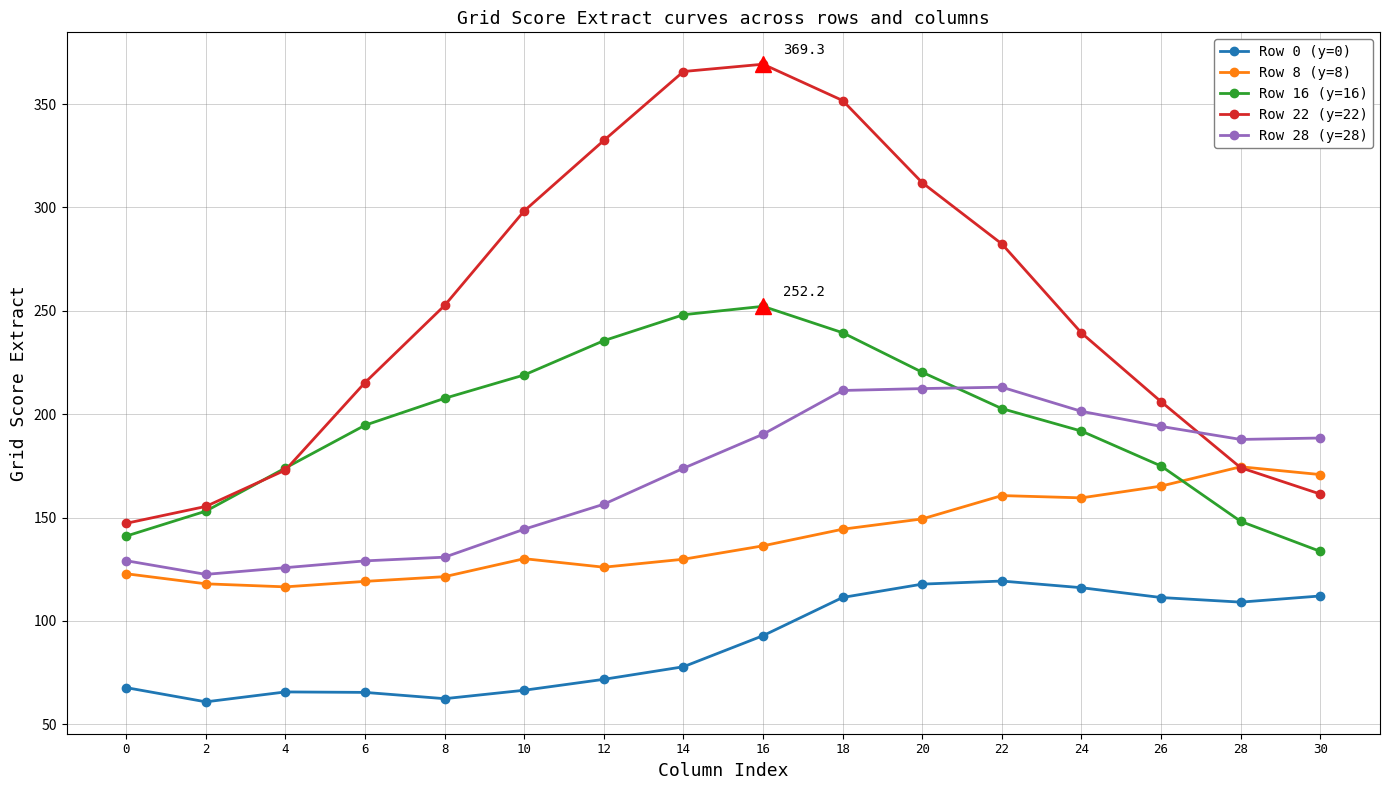

At which category is the sum across all series the highest?

18